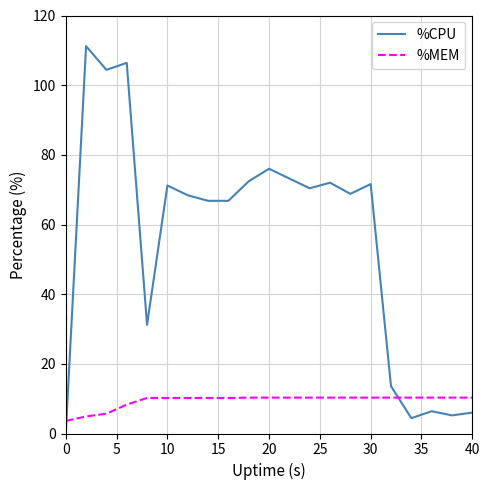

How many times do %CPU and %MEM cross each other?

2